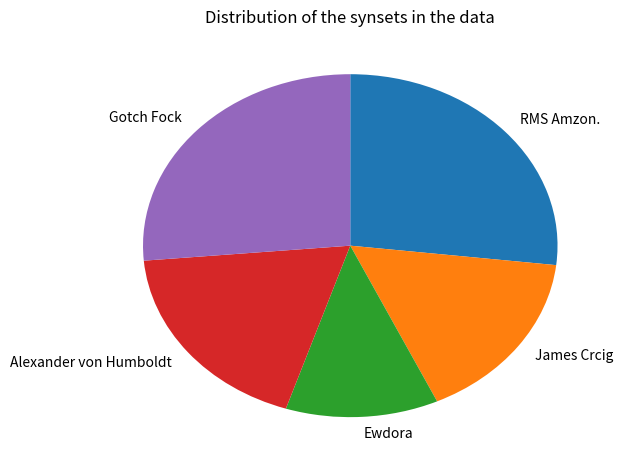

Count the number of slices in the pie.

5